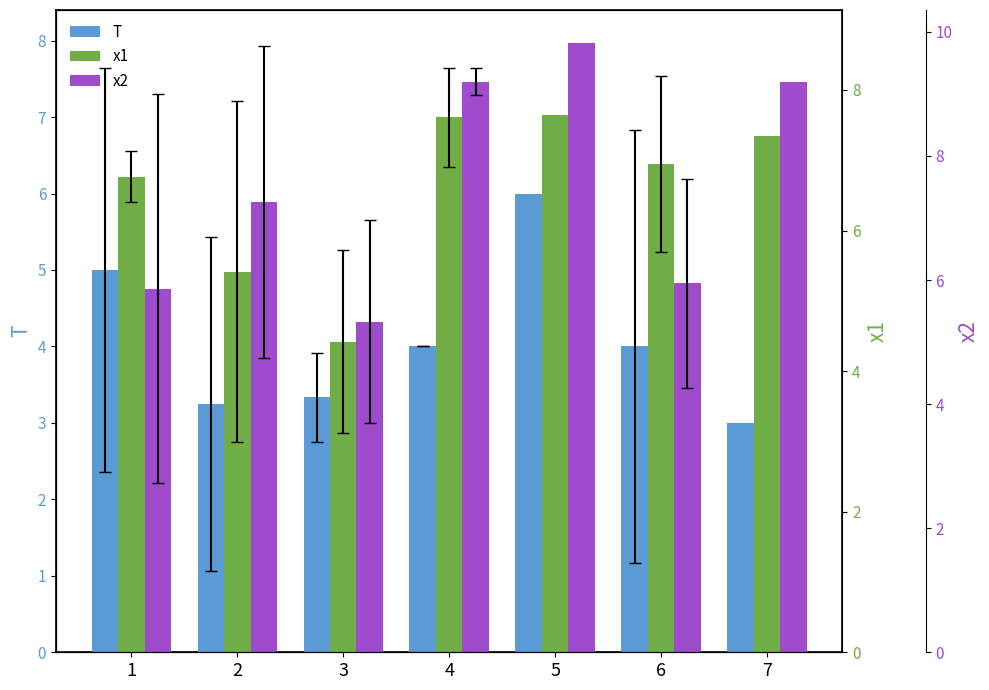

What are all the series names shown in the legend?

T, x1, x2